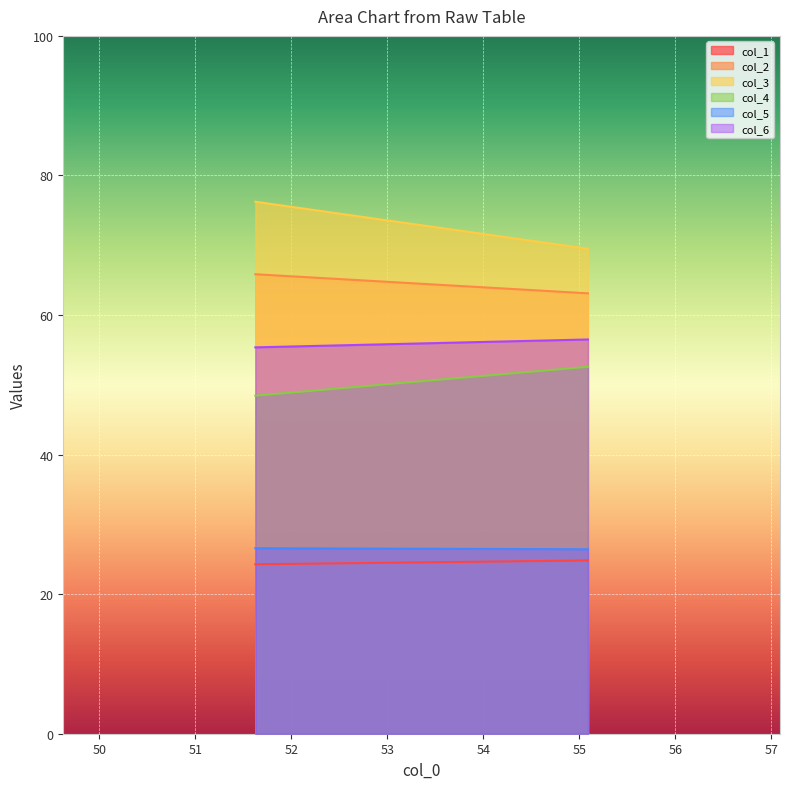

What is the difference between the highest and lowest values at 51.625?

52.0